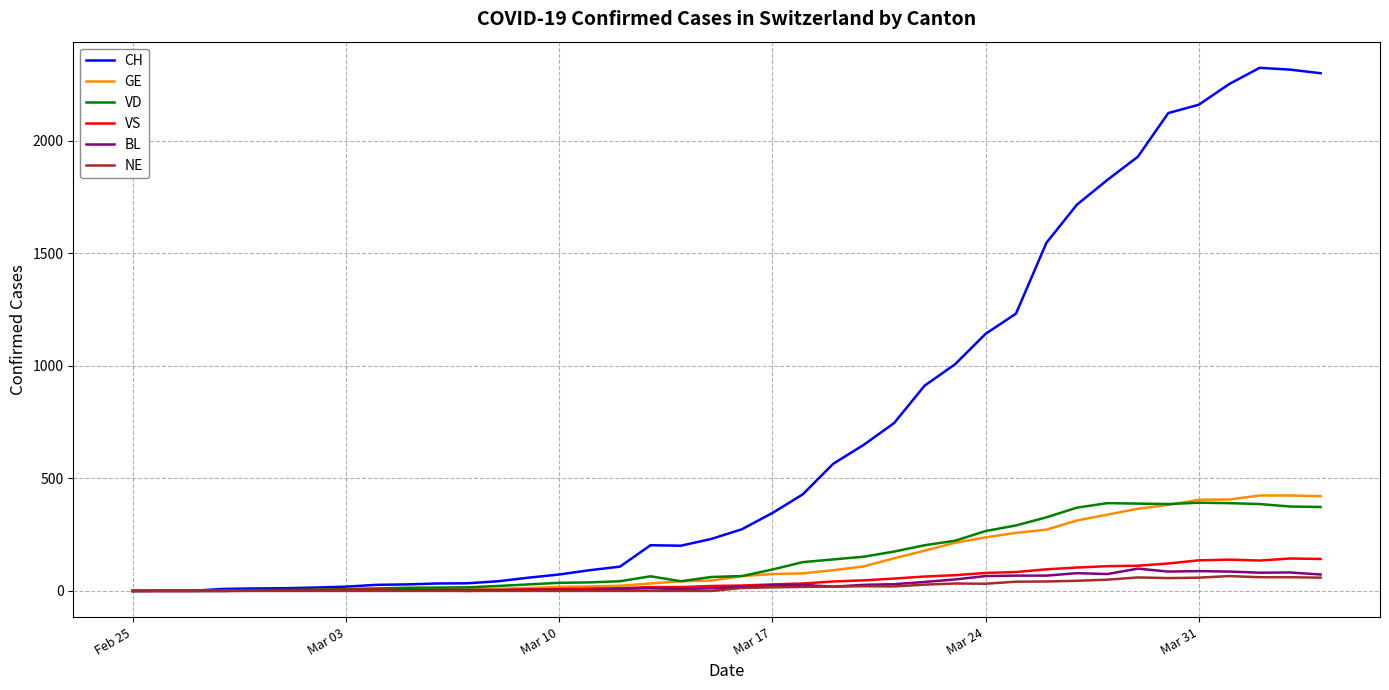

What is the greatest value displayed?

2324